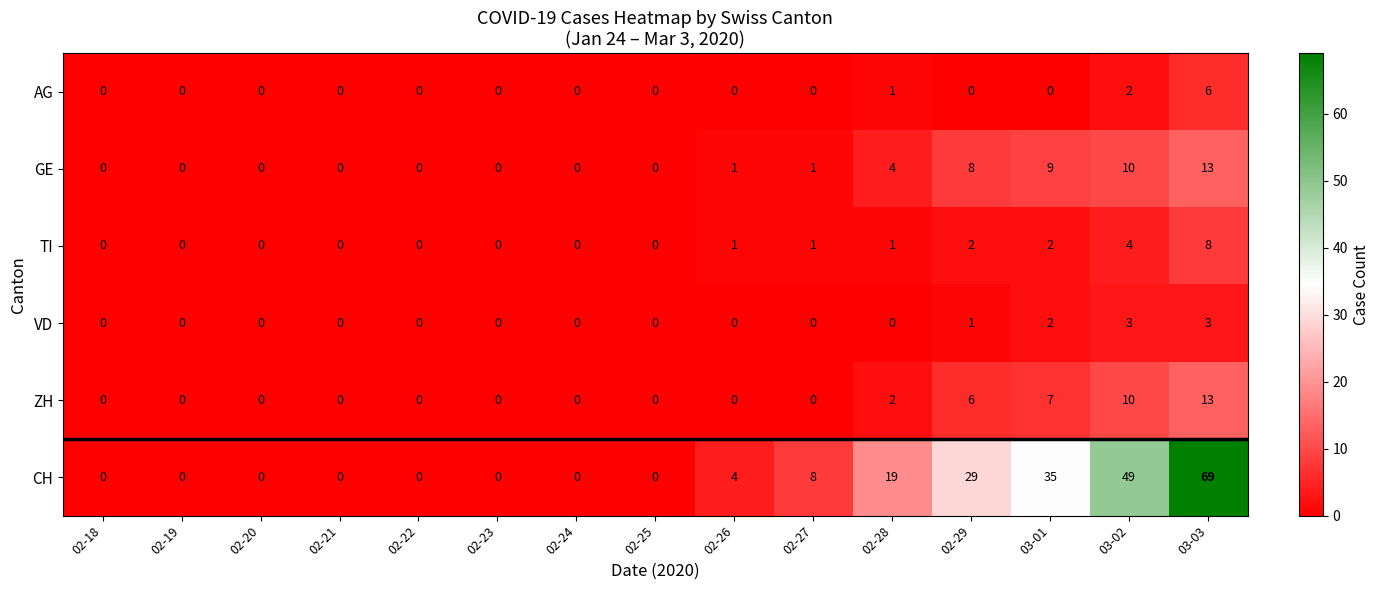

Between 02-27 and 02-29, which series saw the biggest shift?

CH